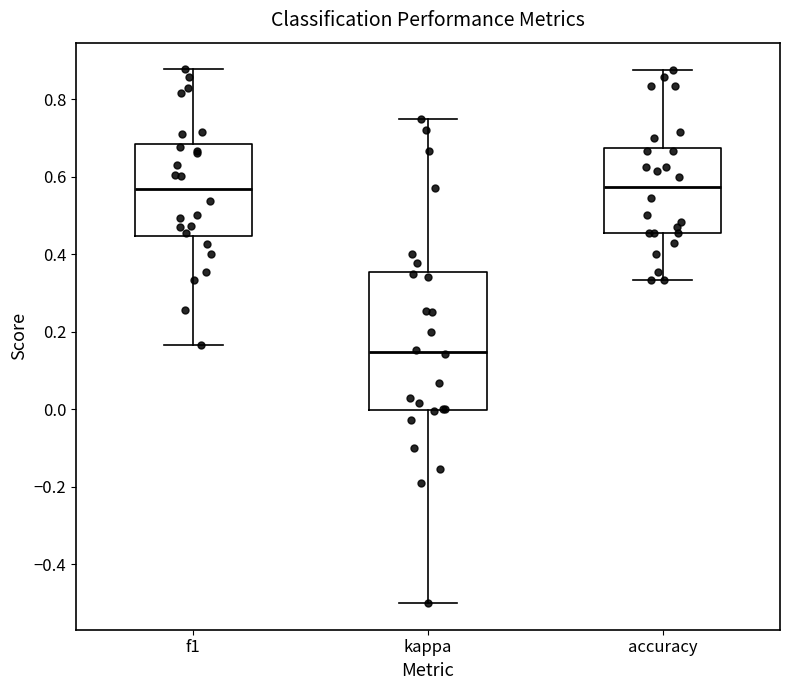

Which box is the tallest, from its lower edge to its upper edge?

kappa